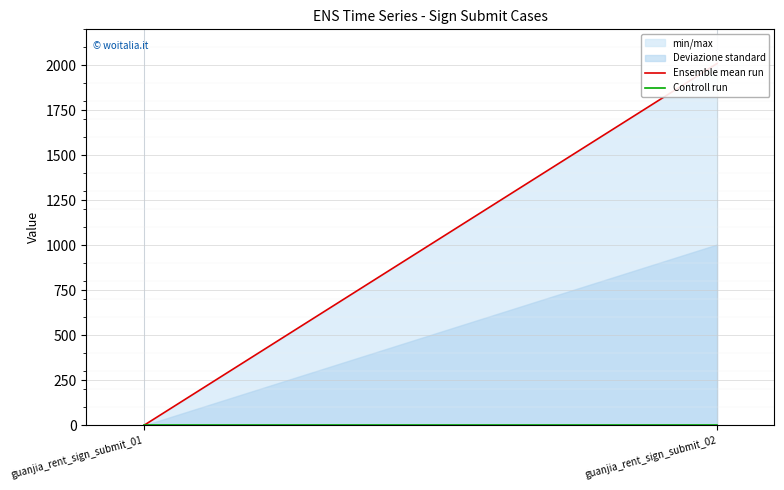

Is the value of Controll run at guanjia_rent_sign_submit_01 greater than the value of Ensemble mean run at guanjia_rent_sign_submit_02?

No